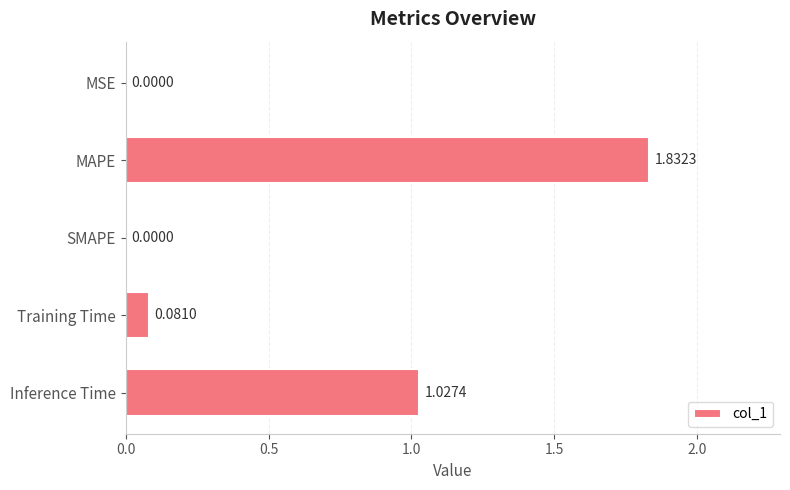

Which label corresponds to the largest value in the chart?

MAPE